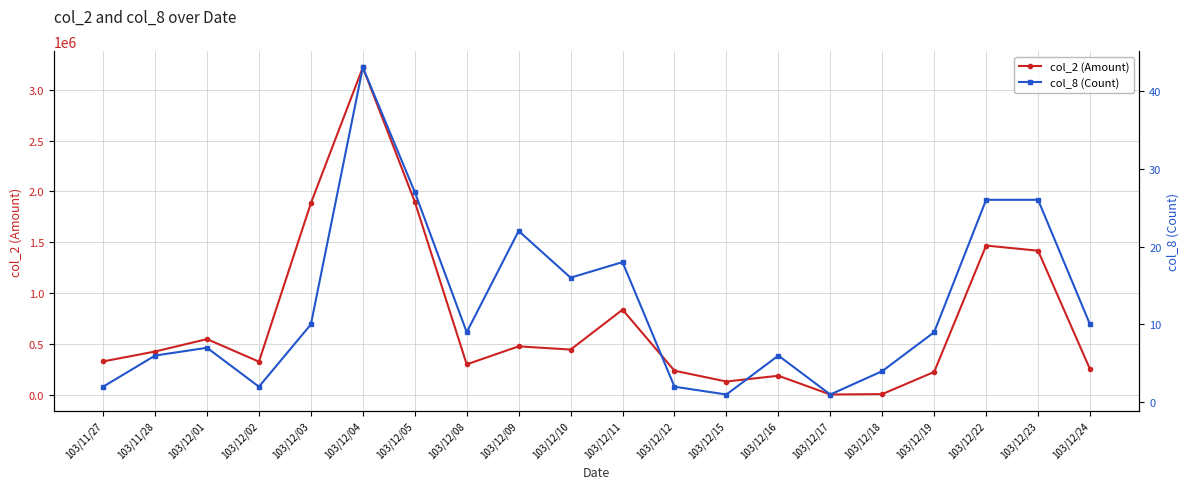

True or false: col_8 (Count) and col_2 (Amount) cross at least once.

False